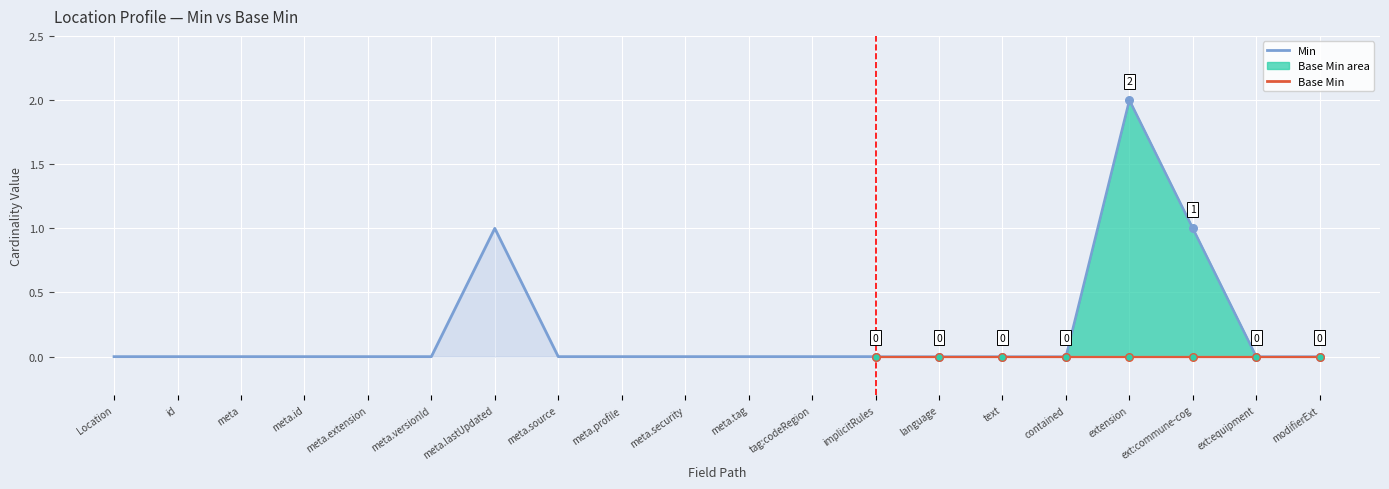

Is the value of Base Min at Location.meta.tag:codeRegion greater than the value of Min at Location.meta.tag?

No